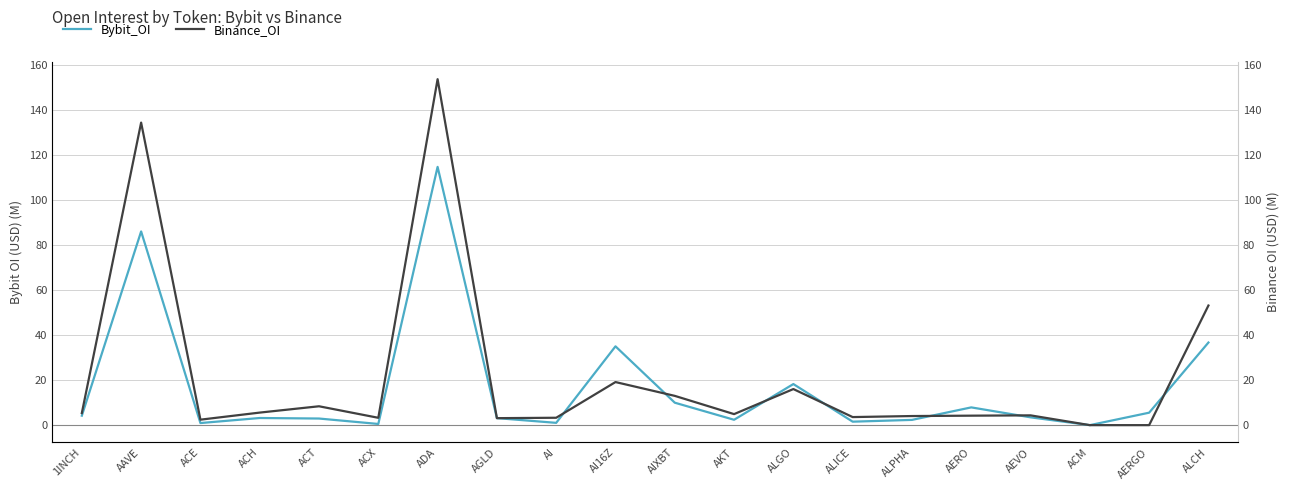

Rank the series at ALCH from highest to lowest value.

Binance_OI, Bybit_OI